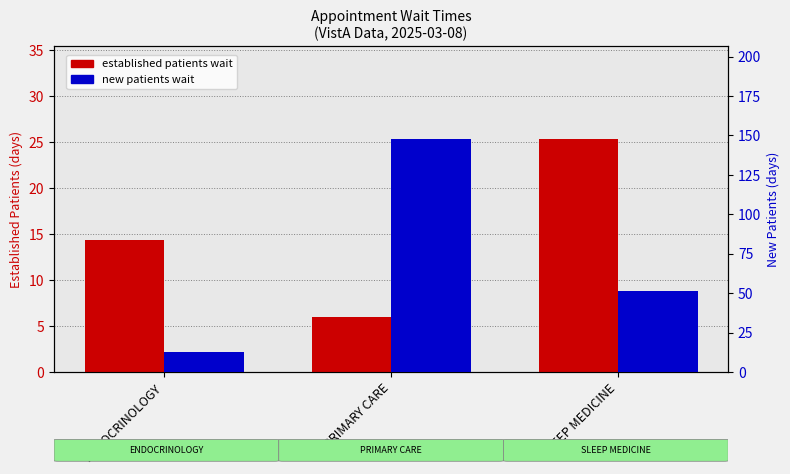

What is the sum of all NewPatients values?

212.0